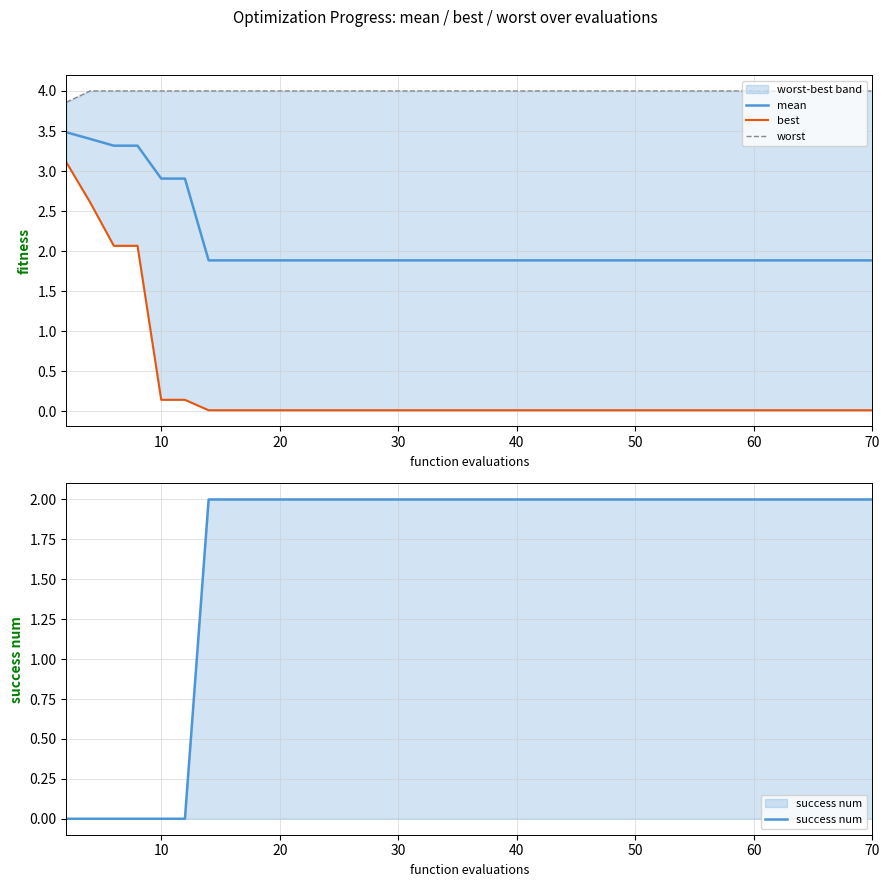

True or false: success num has more than 0 points higher than both neighbors.

False